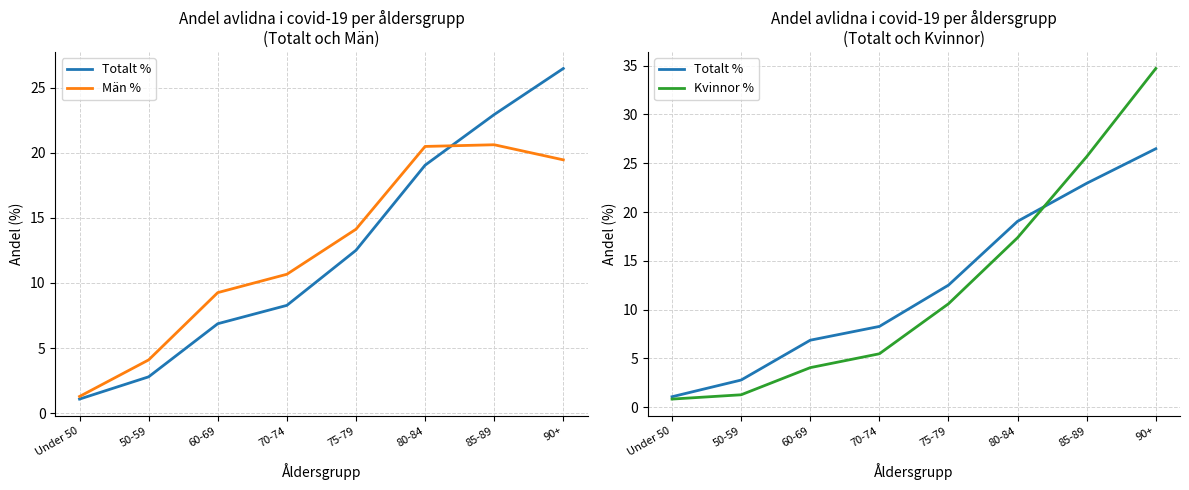

Which has a higher value, 90+ or 60-69?

90+